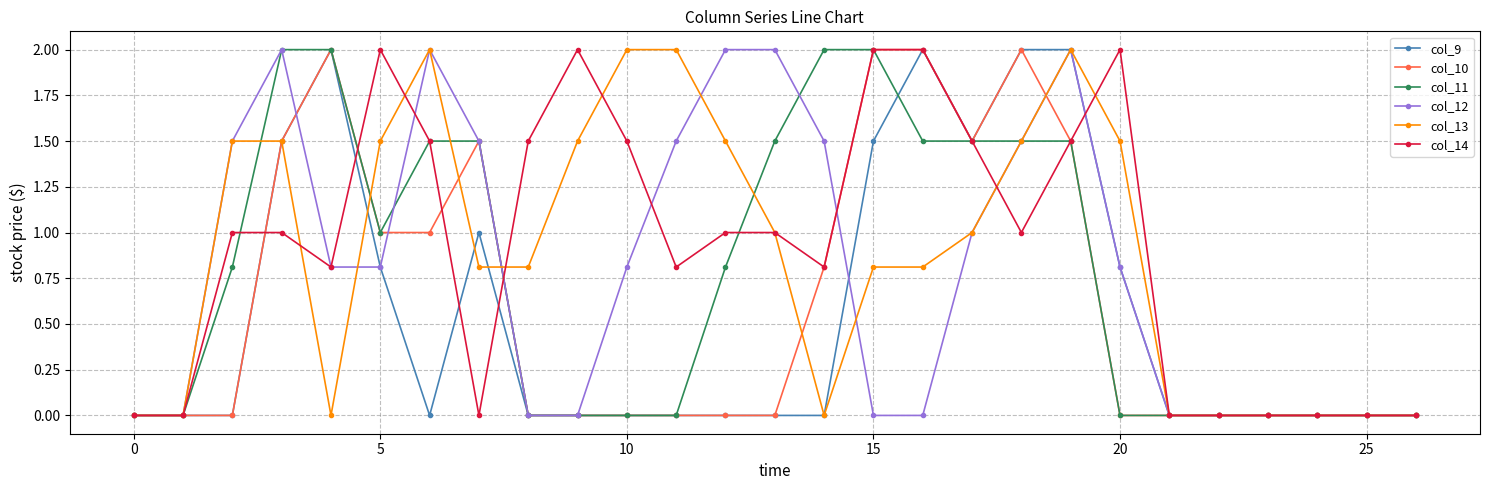

Reading left to right, list all the values displayed in this chart.

col_9: 0.0	0.0	0.0	1.5	2.0	0.8	0.0	1.0	0.0	0.0	0.0	0.0	0.0	0.0	0.0	1.5	2.0	1.5	2.0	2.0	0.8	0.0	0.0	0.0	0.0	0.0	0.0
col_10: 0.0	0.0	0.0	1.5	2.0	1.0	1.0	1.5	0.0	0.0	0.0	0.0	0.0	0.0	0.8	2.0	2.0	1.5	2.0	1.5	0.0	0.0	0.0	0.0	0.0	0.0	0.0
col_11: 0.0	0.0	0.8	2.0	2.0	1.0	1.5	1.5	0.0	0.0	0.0	0.0	0.8	1.5	2.0	2.0	1.5	1.5	1.5	1.5	0.0	0.0	0.0	0.0	0.0	0.0	0.0
col_12: 0.0	0.0	1.5	2.0	0.8	0.8	2.0	1.5	0.0	0.0	0.8	1.5	2.0	2.0	1.5	0.0	0.0	1.0	1.5	2.0	0.8	0.0	0.0	0.0	0.0	0.0	0.0
col_13: 0.0	0.0	1.5	1.5	0.0	1.5	2.0	0.8	0.8	1.5	2.0	2.0	1.5	1.0	0.0	0.8	0.8	1.0	1.5	2.0	1.5	0.0	0.0	0.0	0.0	0.0	0.0
col_14: 0.0	0.0	1.0	1.0	0.8	2.0	1.5	0.0	1.5	2.0	1.5	0.8	1.0	1.0	0.8	2.0	2.0	1.5	1.0	1.5	2.0	0.0	0.0	0.0	0.0	0.0	0.0